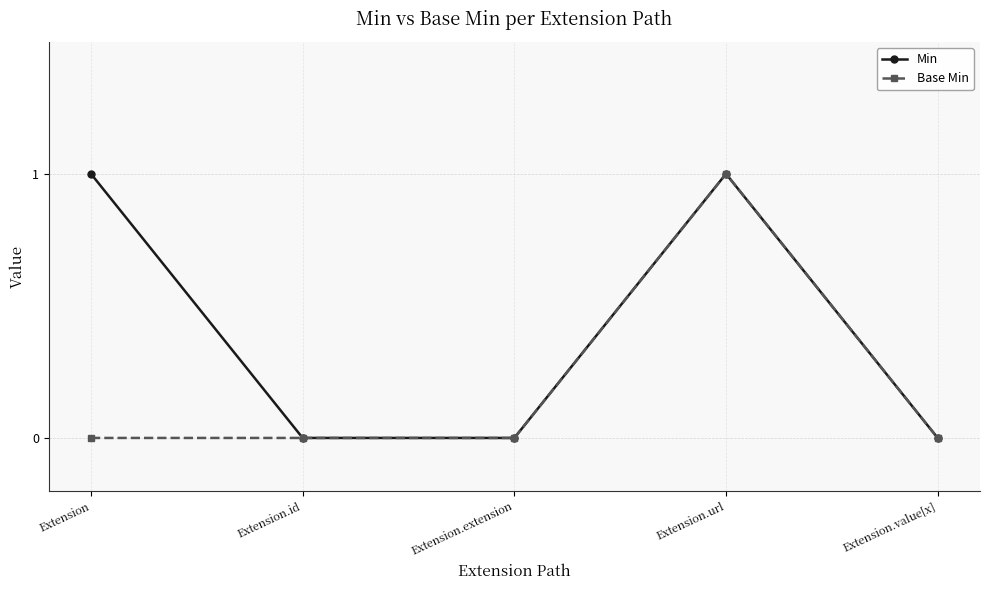

What is the value of the Min point at the 4th from the left?

1